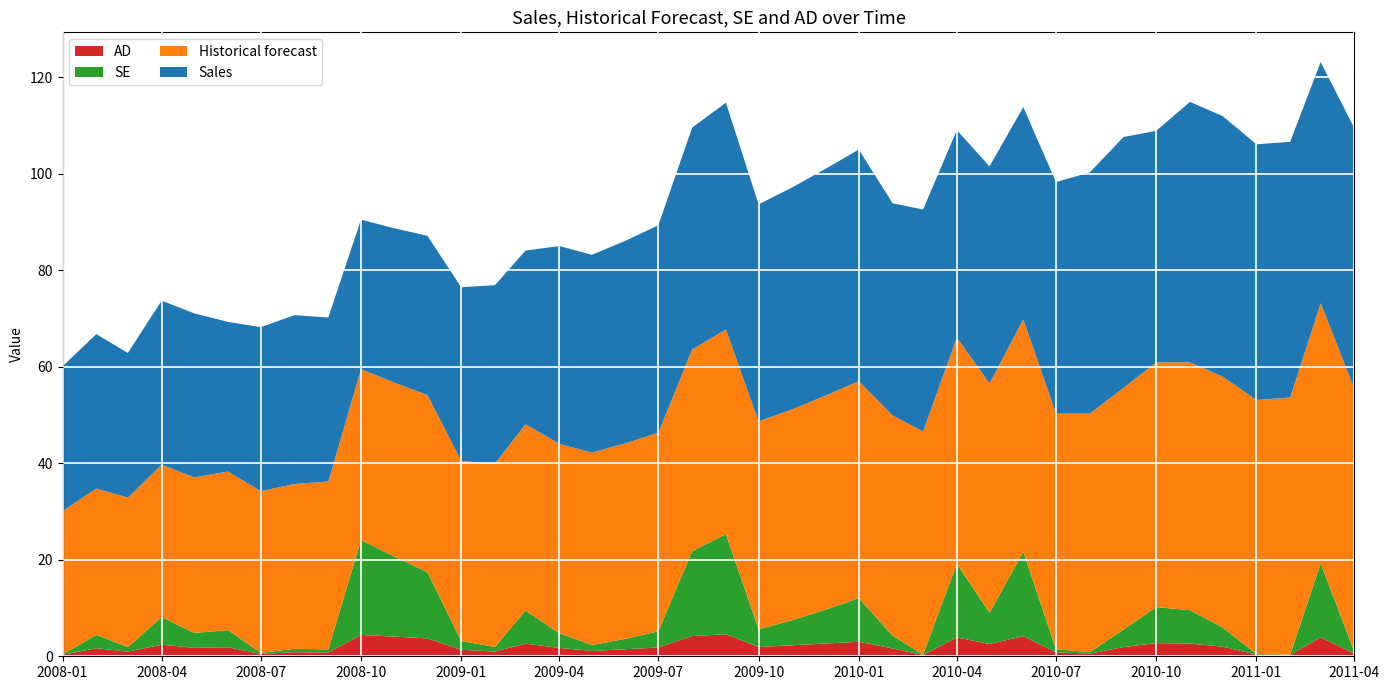

Reading right to left, transcribe all the data shown in this chart.

Sales: 54.0	50.0	53.0	53.0	54.0	54.0	48.0	52.0	50.0	48.0	44.0	45.0	43.0	46.0	44.0	48.0	47.0	46.0	45.0	47.0	46.0	43.0	42.0	41.0	41.0	36.0	37.0	36.0	33.0	32.0	31.0	34.0	35.0	34.0	31.0	34.0	34.0	30.0	32.0	30.0
Historical forecast: 54.6	53.9	53.3	52.6	52.0	51.4	50.7	50.1	49.5	48.8	48.2	47.5	46.9	46.3	45.6	45.0	44.4	43.7	43.1	42.4	41.8	41.2	40.5	39.9	39.3	38.6	38.0	37.3	36.7	36.1	35.4	34.8	34.2	33.5	32.9	32.2	31.6	31.0	30.3	29.7
SE: 0.3	15.3	0.1	0.1	4.0	6.9	7.5	3.6	0.3	0.7	17.5	6.5	15.3	0.1	2.7	9.0	7.0	5.2	3.7	20.8	17.6	3.4	2.2	1.2	3.0	6.9	1.0	1.8	13.7	16.6	19.6	0.6	0.7	0.2	3.5	3.1	5.7	0.9	2.8	0.1
AD: 0.6	3.9	0.3	0.4	2.0	2.6	2.7	1.9	0.5	0.8	4.2	2.5	3.9	0.3	1.6	3.0	2.6	2.3	1.9	4.6	4.2	1.8	1.5	1.1	1.7	2.6	1.0	1.3	3.7	4.1	4.4	0.8	0.8	0.5	1.9	1.8	2.4	1.0	1.7	0.3